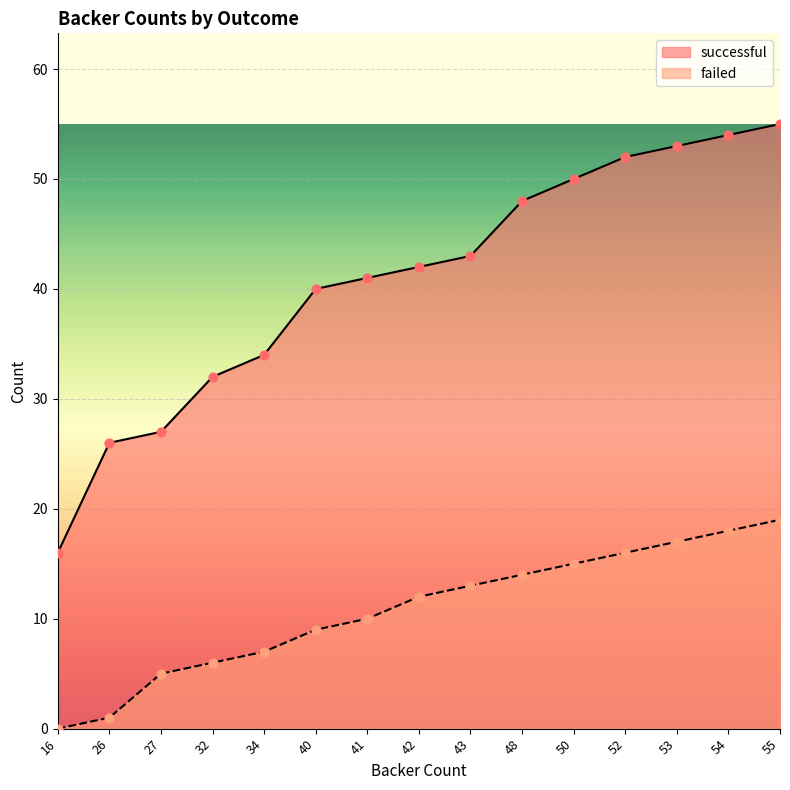

Which series contains the highest Y value?

successful